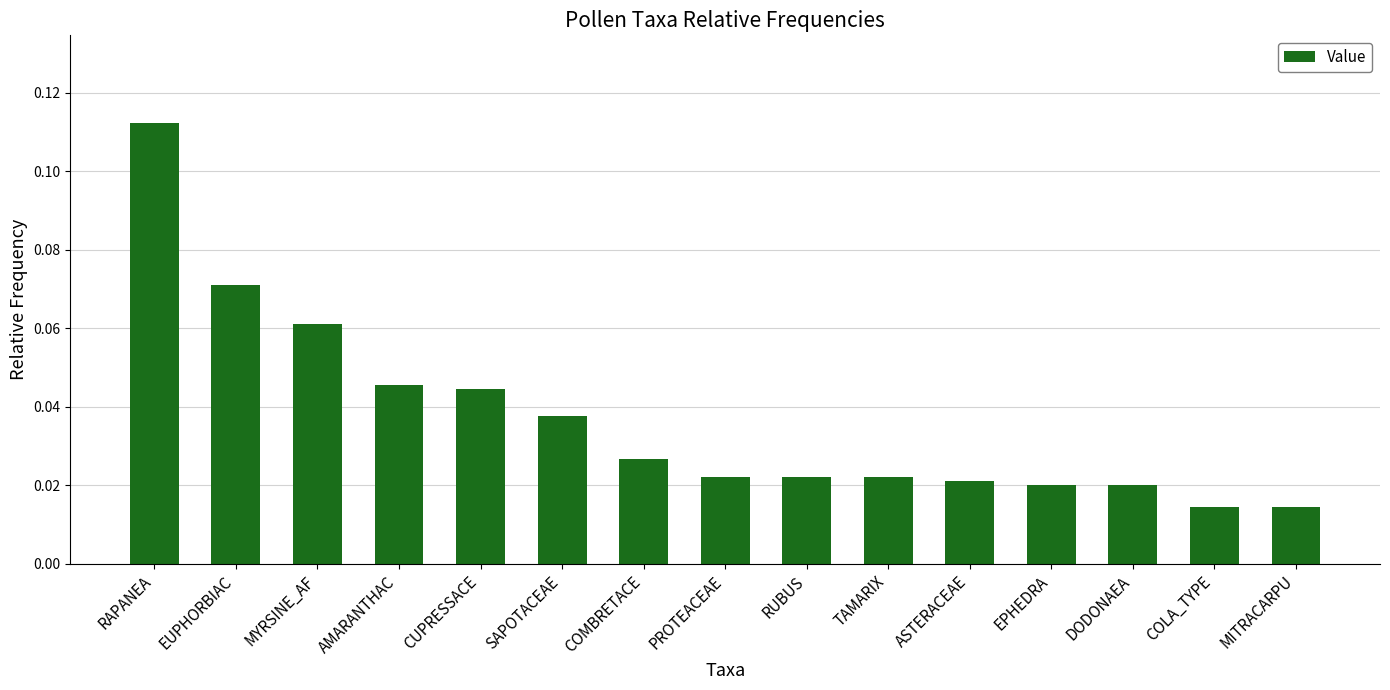

Between RAPANEA and PROTEACEAE, which is larger?

RAPANEA